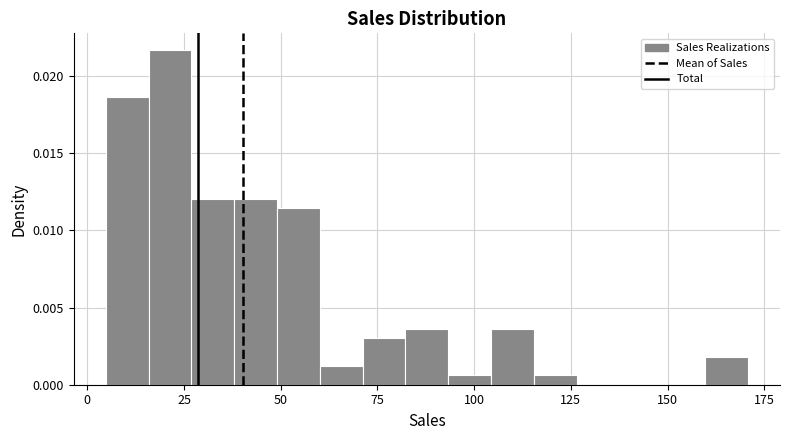

Read against the x-axis, roughly where is the centre of the tallest bar?

20